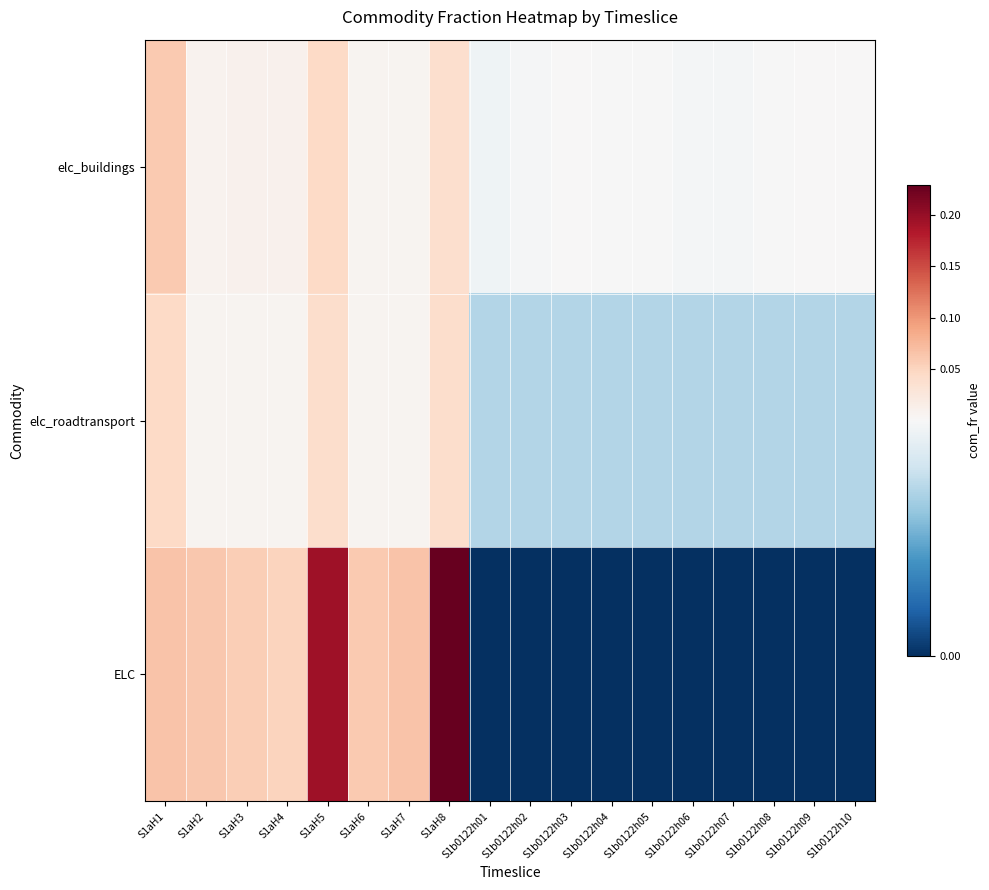

Between S1aH8 and S1b0122h04, which is larger?

S1aH8